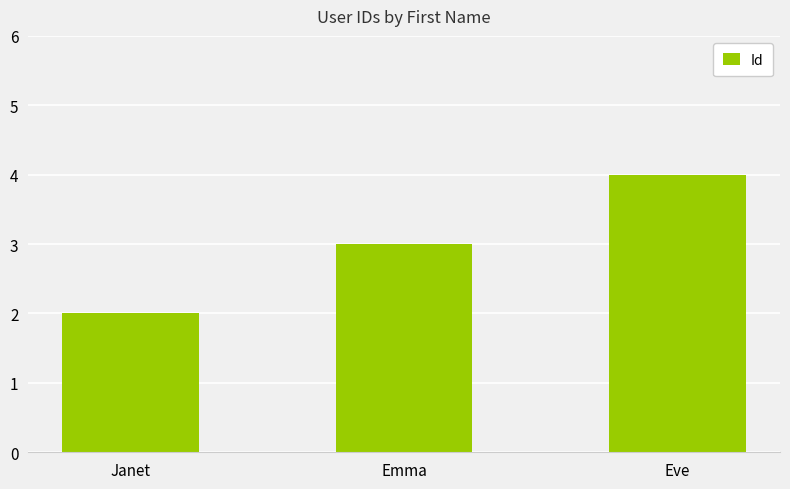

Does the chart contain any negative values?

No